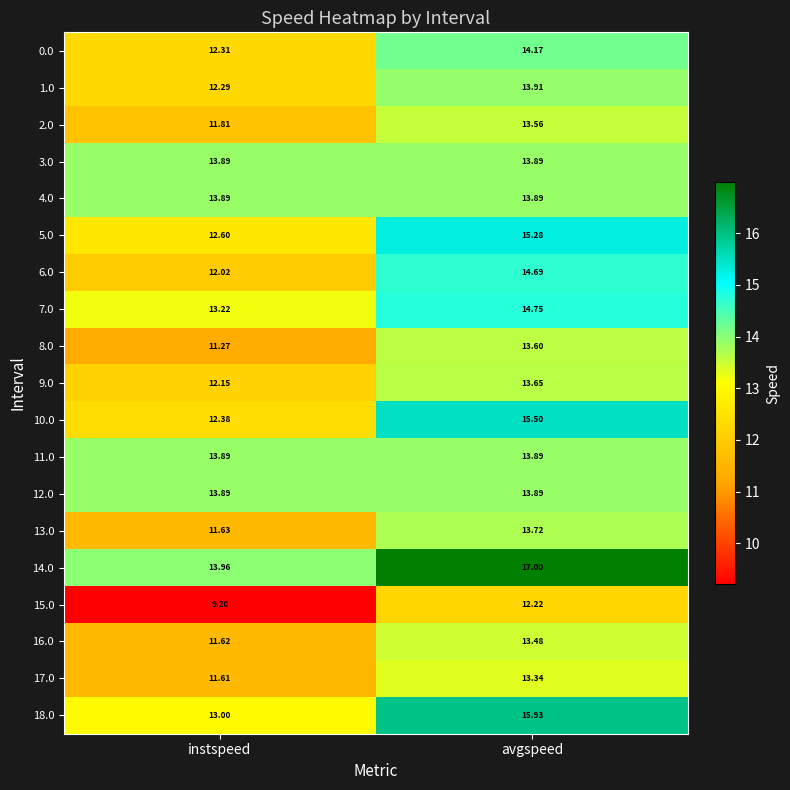

Rank the categories by 16.0 value from highest to lowest.

avgspeed, instspeed